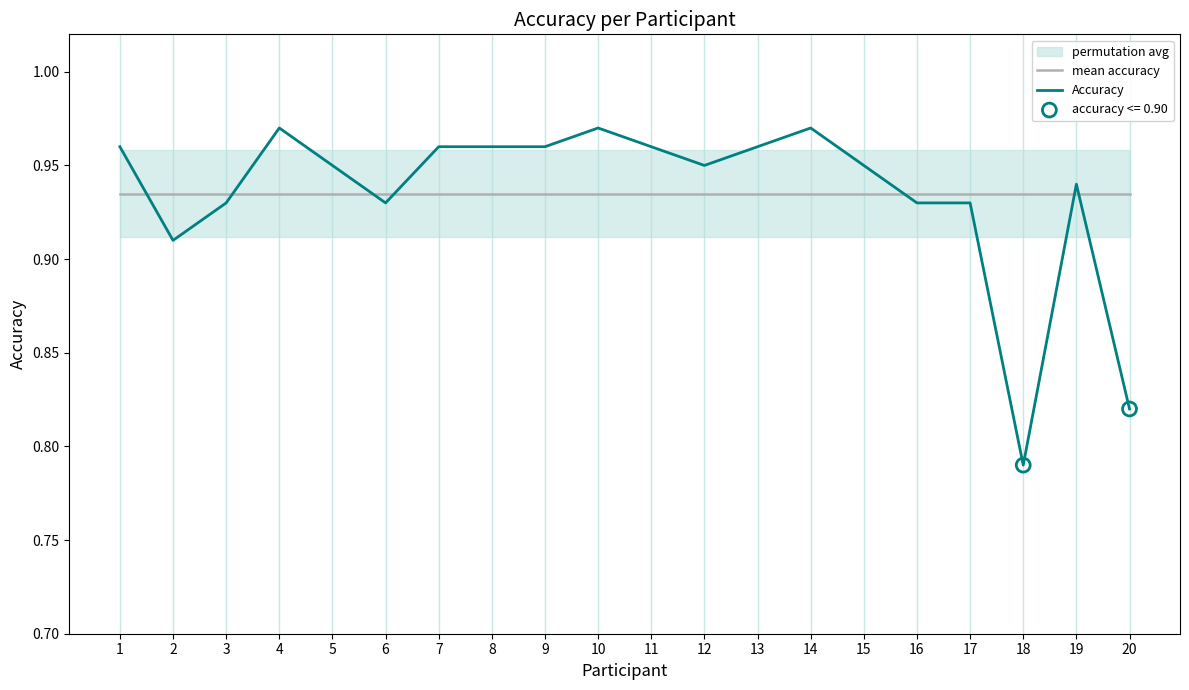

Which series reaches the maximum Y coordinate?

Accuracy